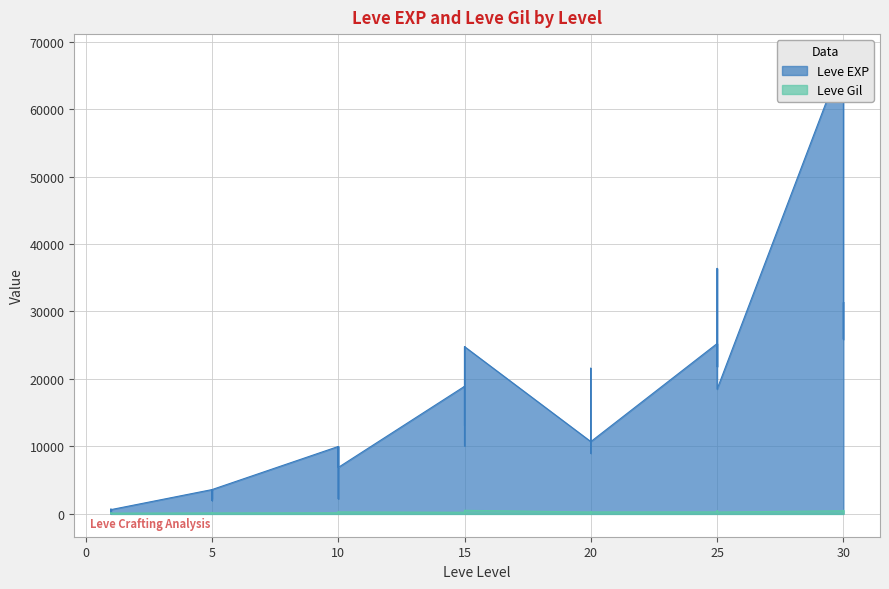

How many values in the Leve EXP series exceed 10710?

18